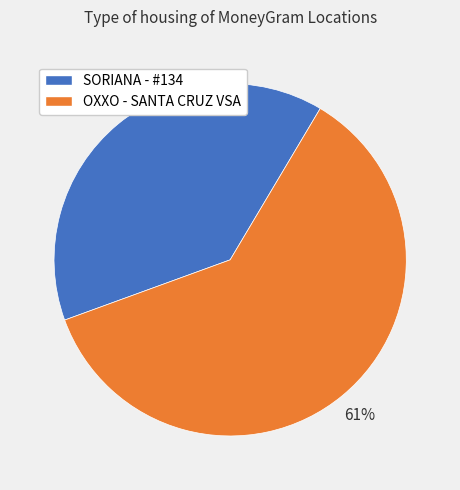

Which category has the biggest portion of the pie?

OXXO - SANTA CRUZ VSA